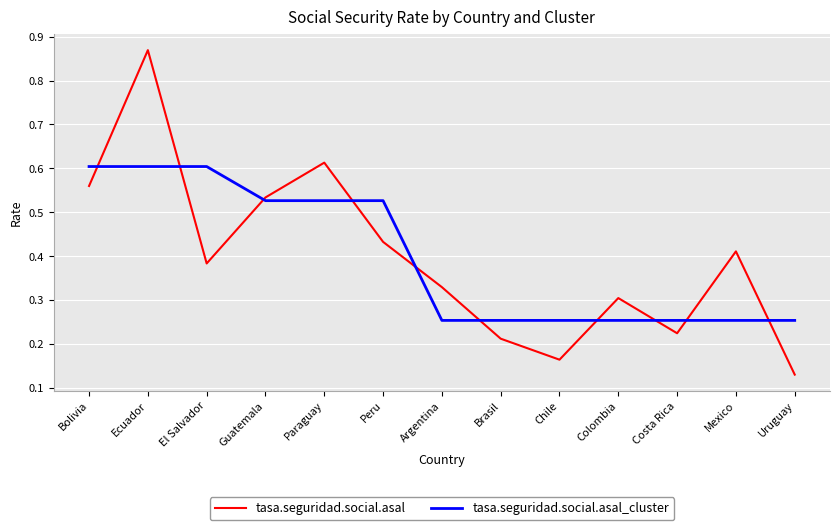

At which label is tasa.seguridad.social.asal closest to 0?

Uruguay